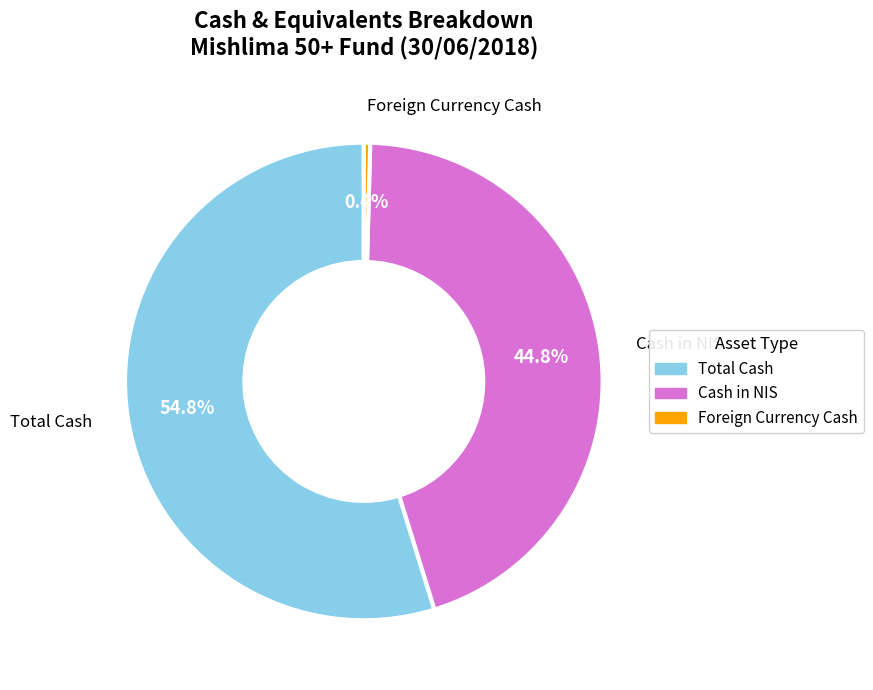

To the nearest percent, what is the average slice percentage?

33%